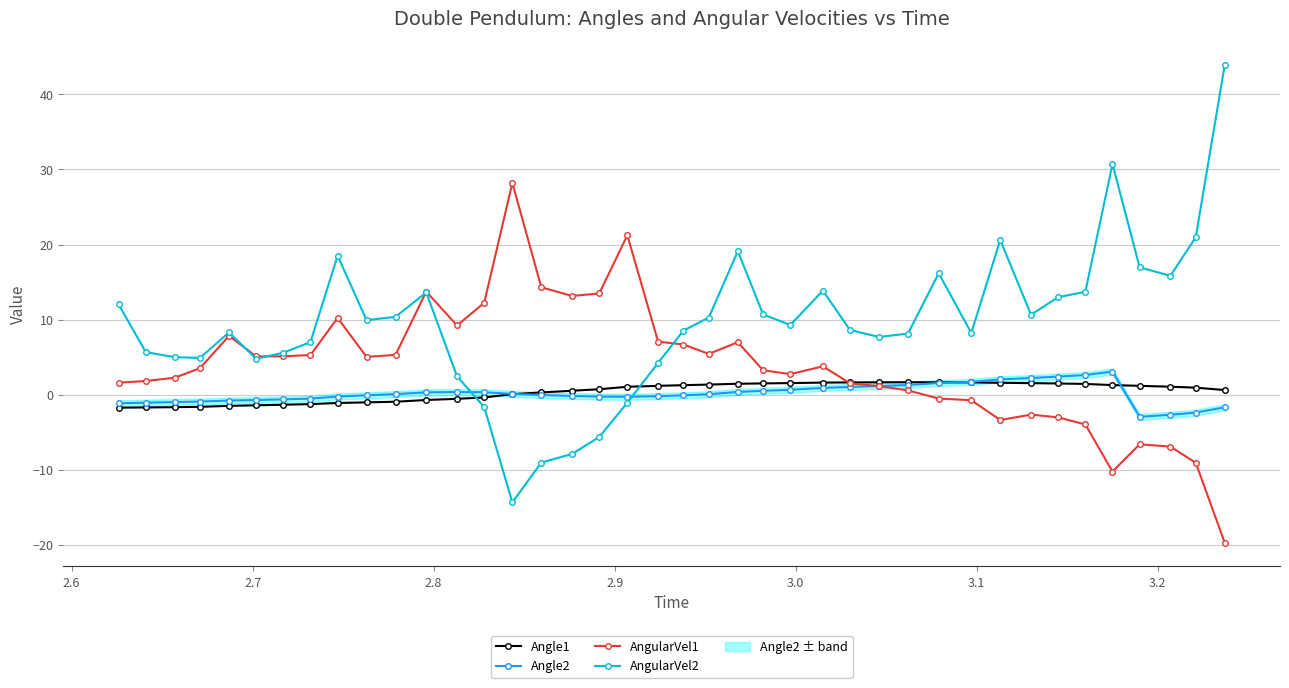

True or false: Angle2 has more than 0 interior local peaks.

True